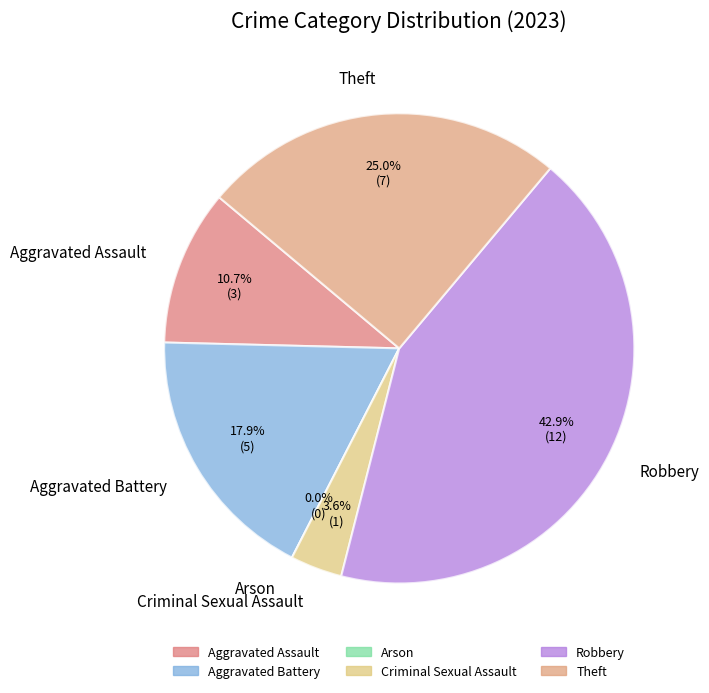

To the nearest percent, what is the difference between the largest and smallest slice percentages?

43%